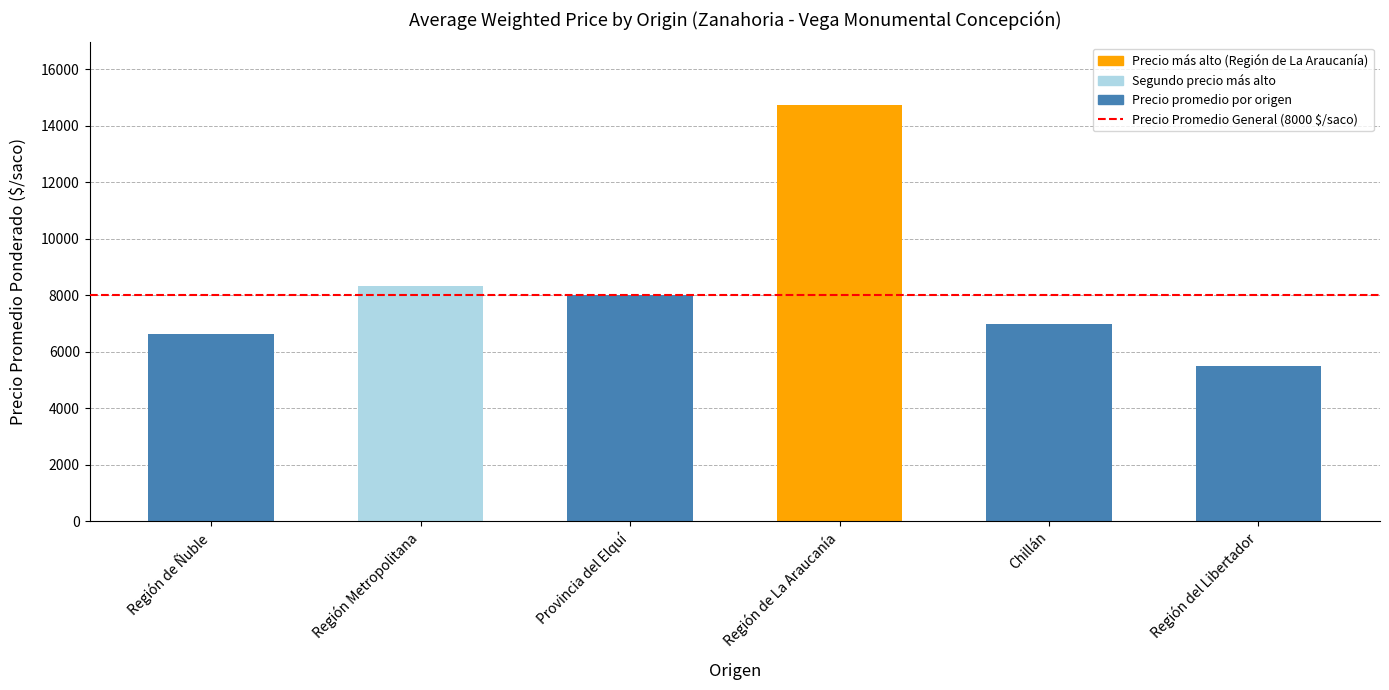

What is the average value?

8358